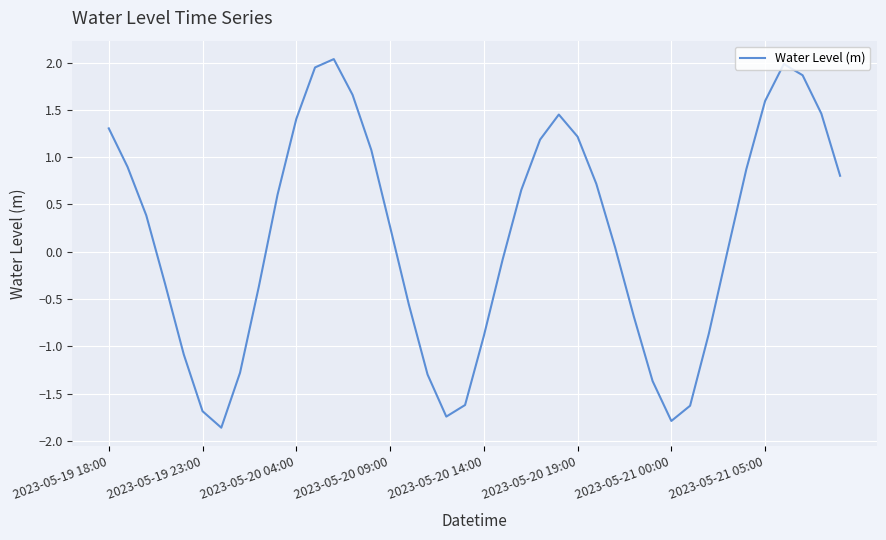

What is the maximum value shown in the chart?

2.0